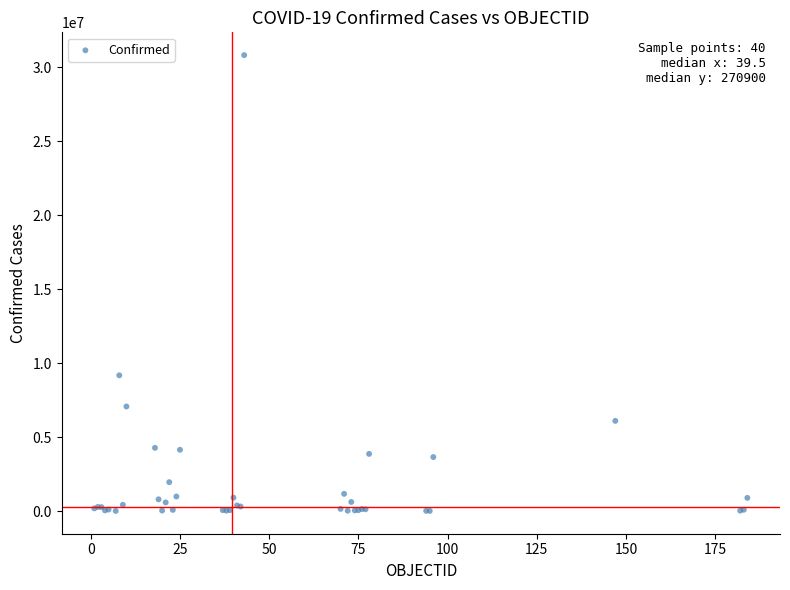

What Y value in the scatter plot is closest to 15422116?

9178795